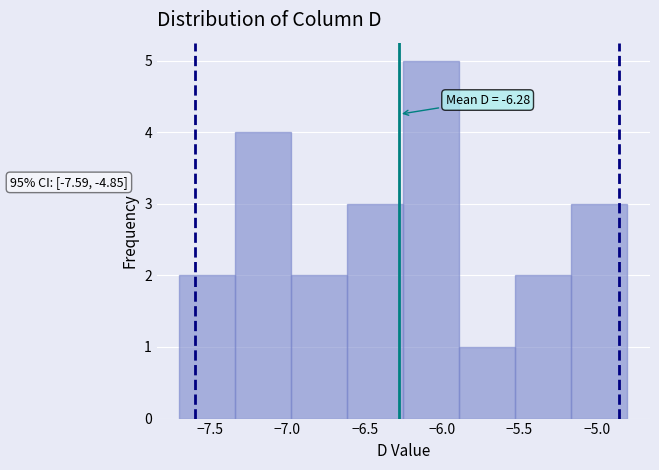

Which range on the x-axis has the tallest bar?

-6.25 to -5.90